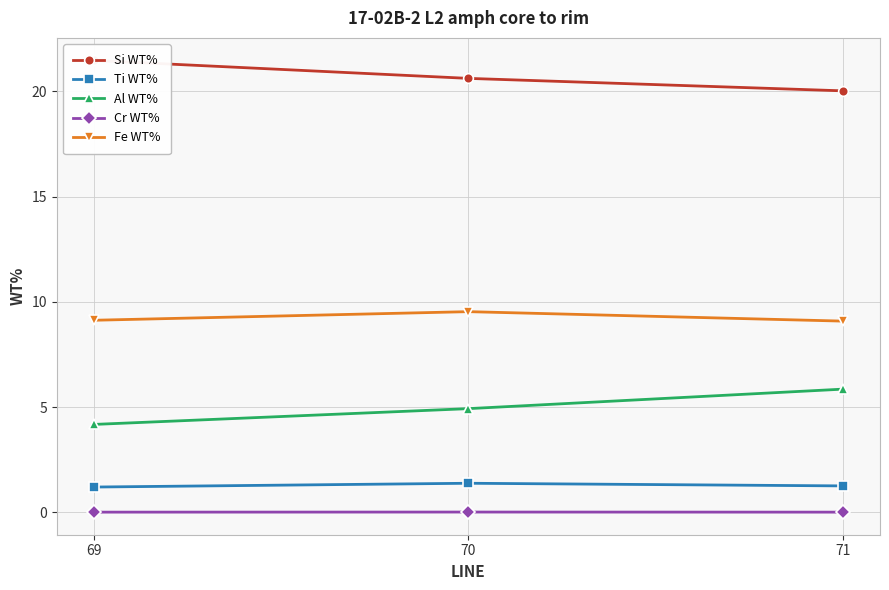

Which series has the largest total across all categories?

Si WT%